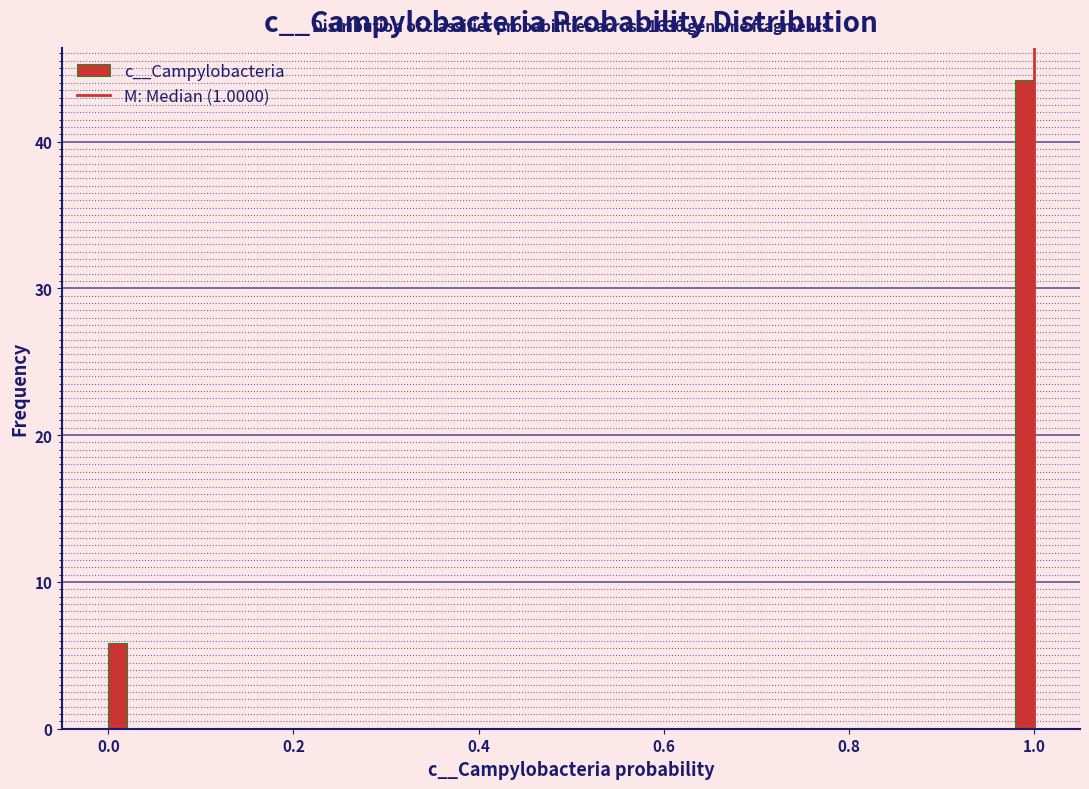

Read against the x-axis, roughly where is the centre of the tallest bar?

1.00